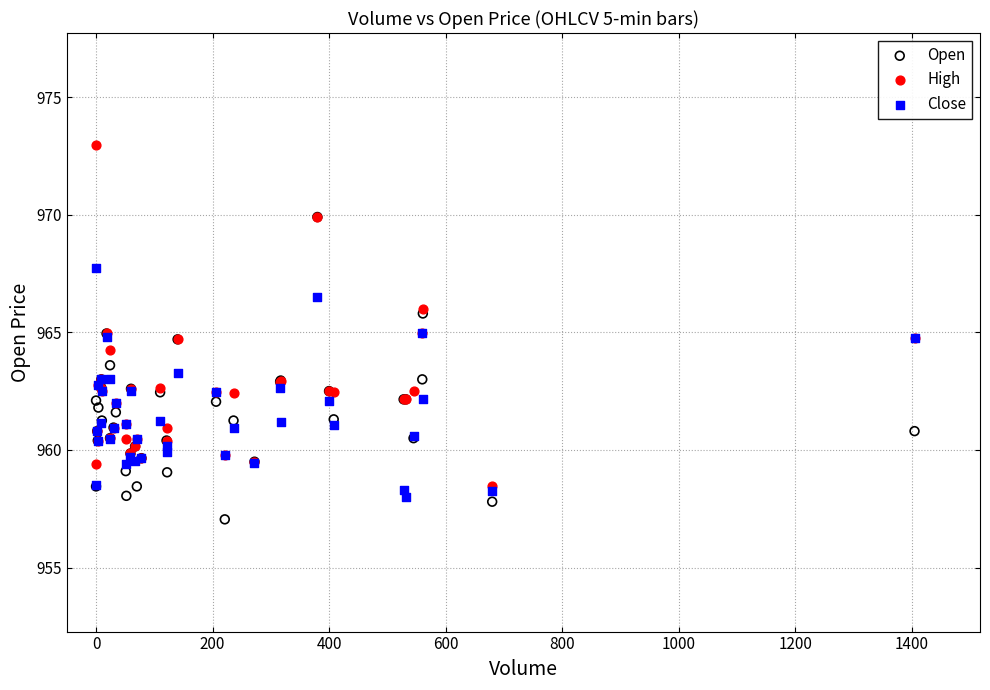

Which series contains the highest Y value?

High